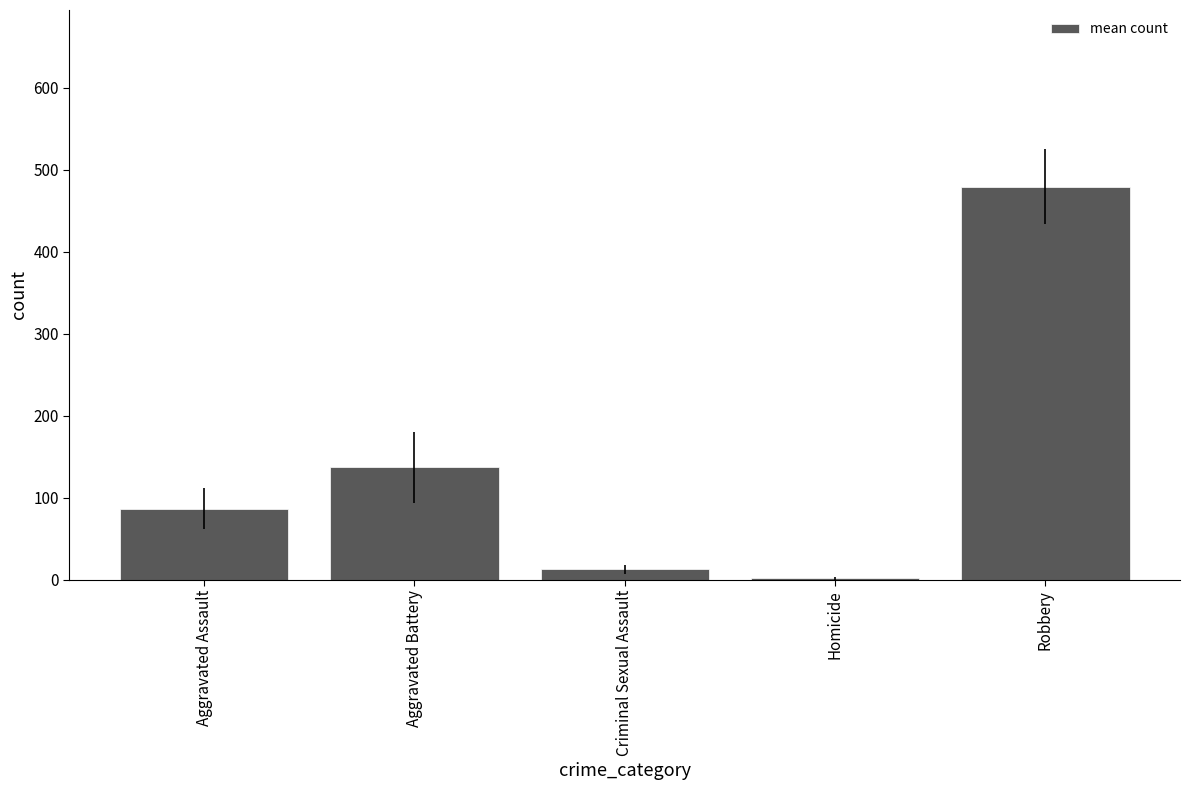

Is it true that the value at Aggravated Battery is 137.0?

True